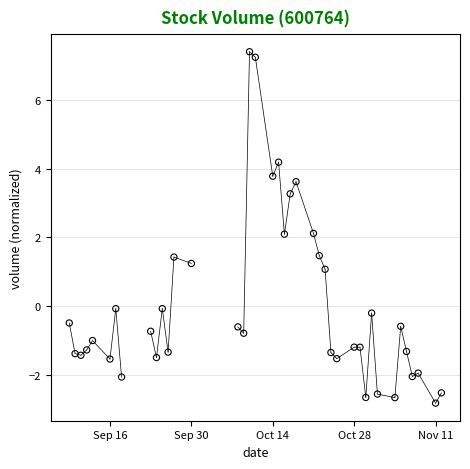

What is the range of Y values (max minus min)?

10.2